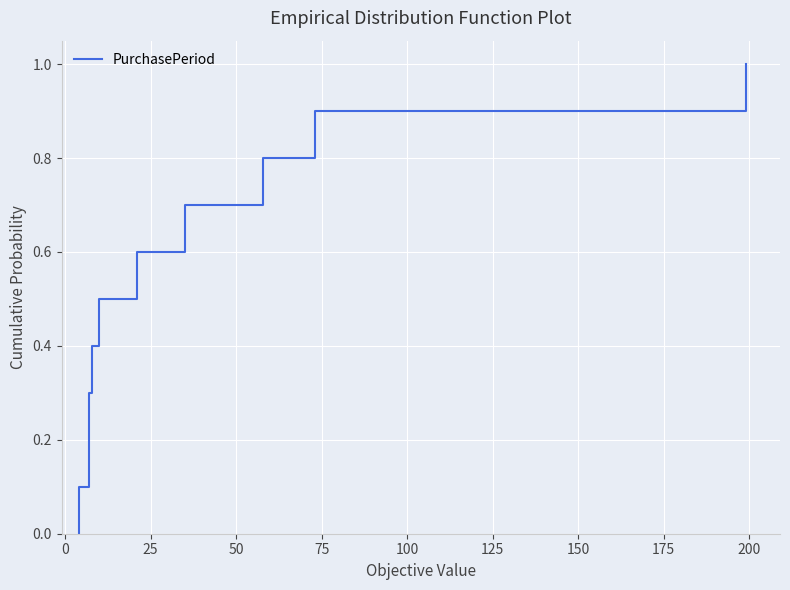

True or false: the data shows 0.5 at 175.

False